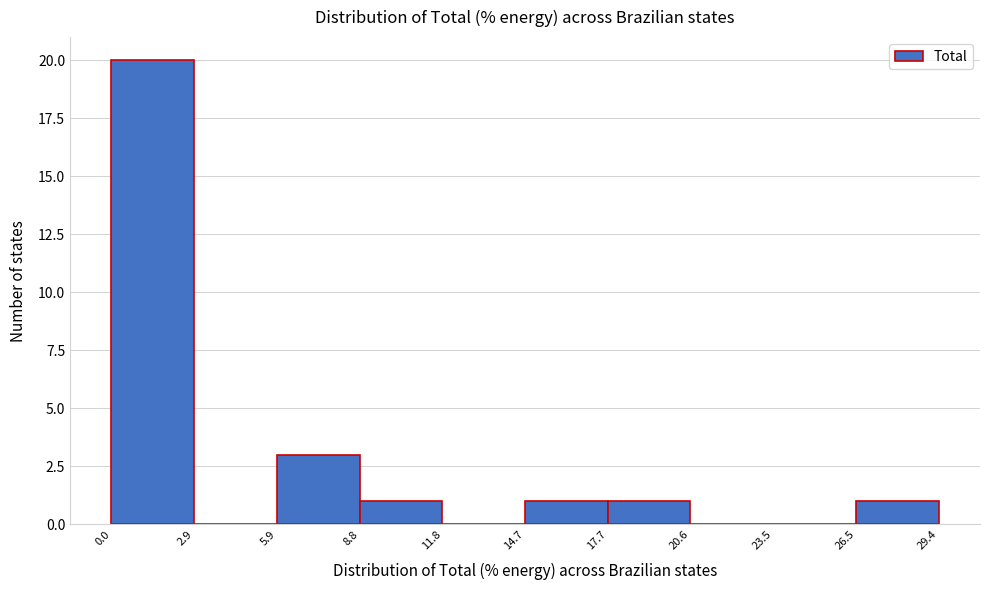

Over which range of the x-axis is the bar tallest?

0.0 to 2.9